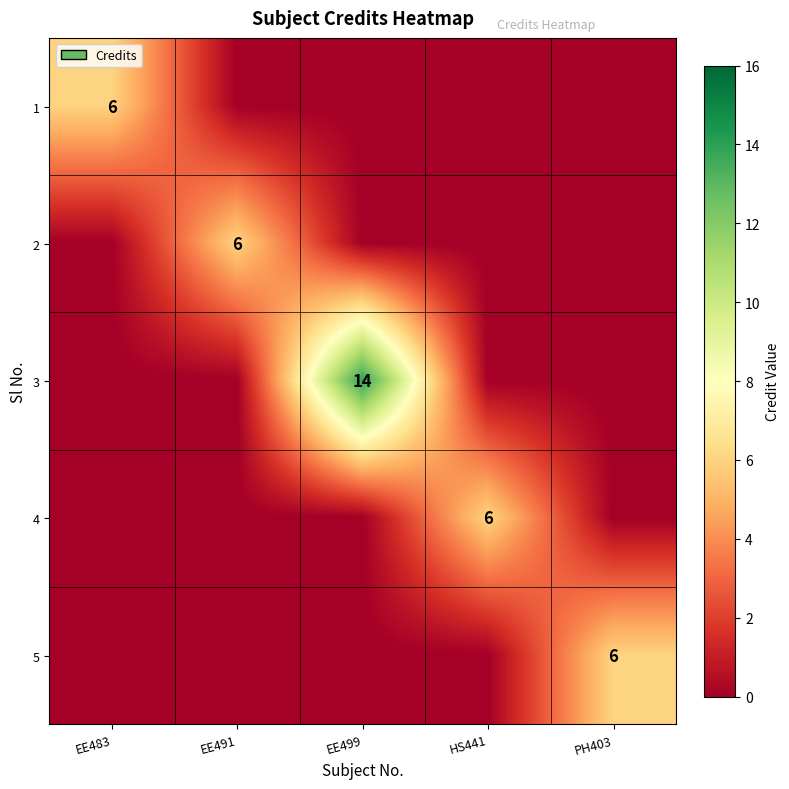

Is it true that 3 equals 14 at EE499?

True